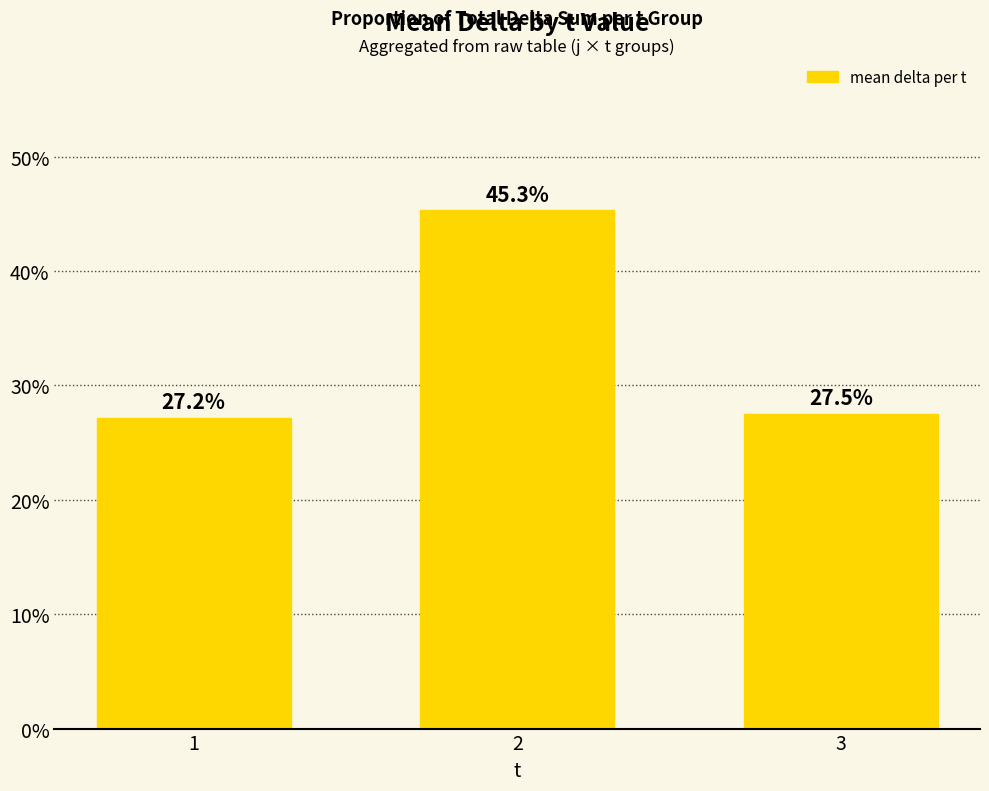

The value at 2 is 0.2. True or false?

False